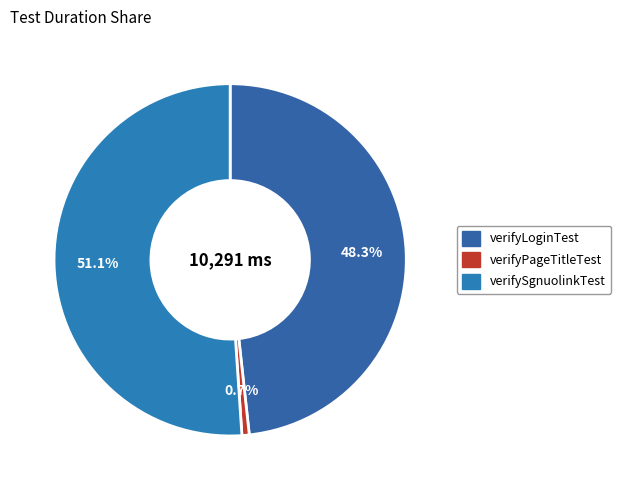

Between verifySgnuolinkTest and verifyPageTitleTest, which is larger?

verifySgnuolinkTest